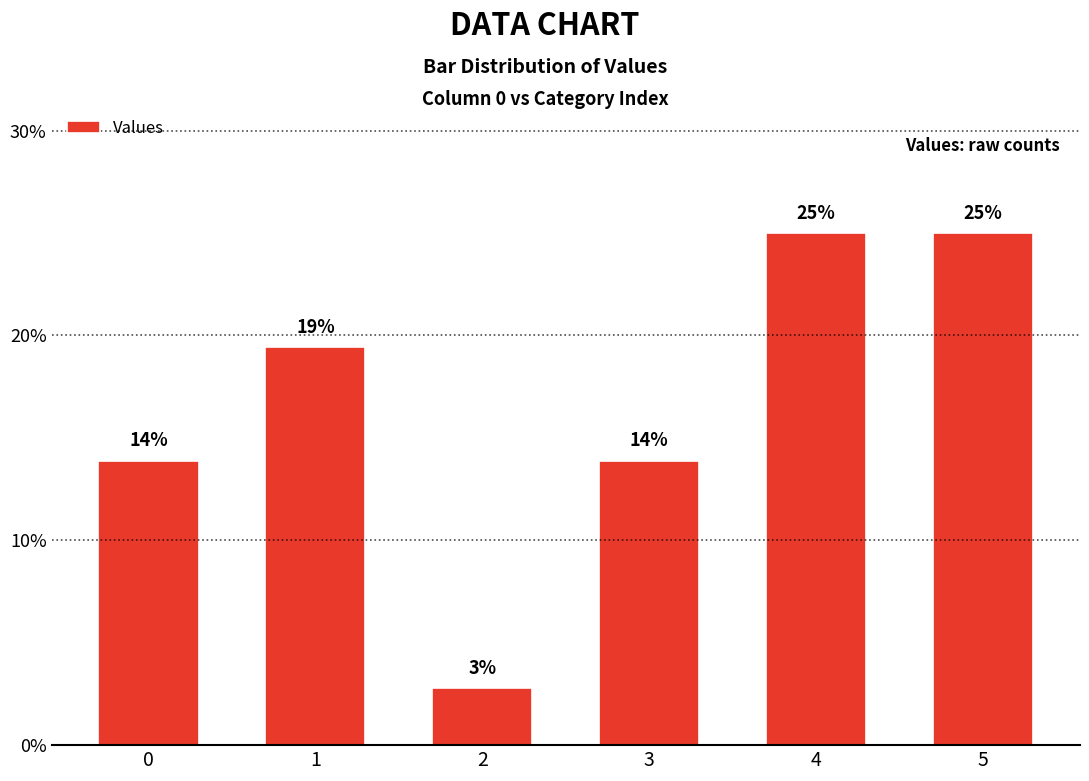

Does the chart contain any negative values?

No